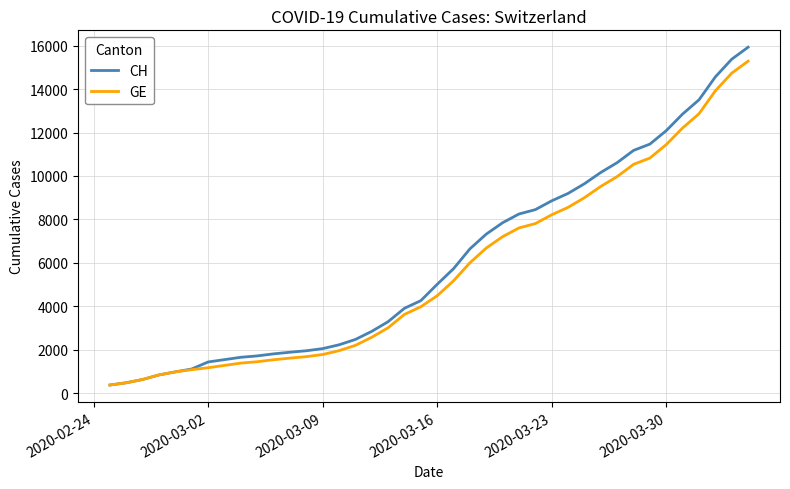

What is the minimum value for GE?

375